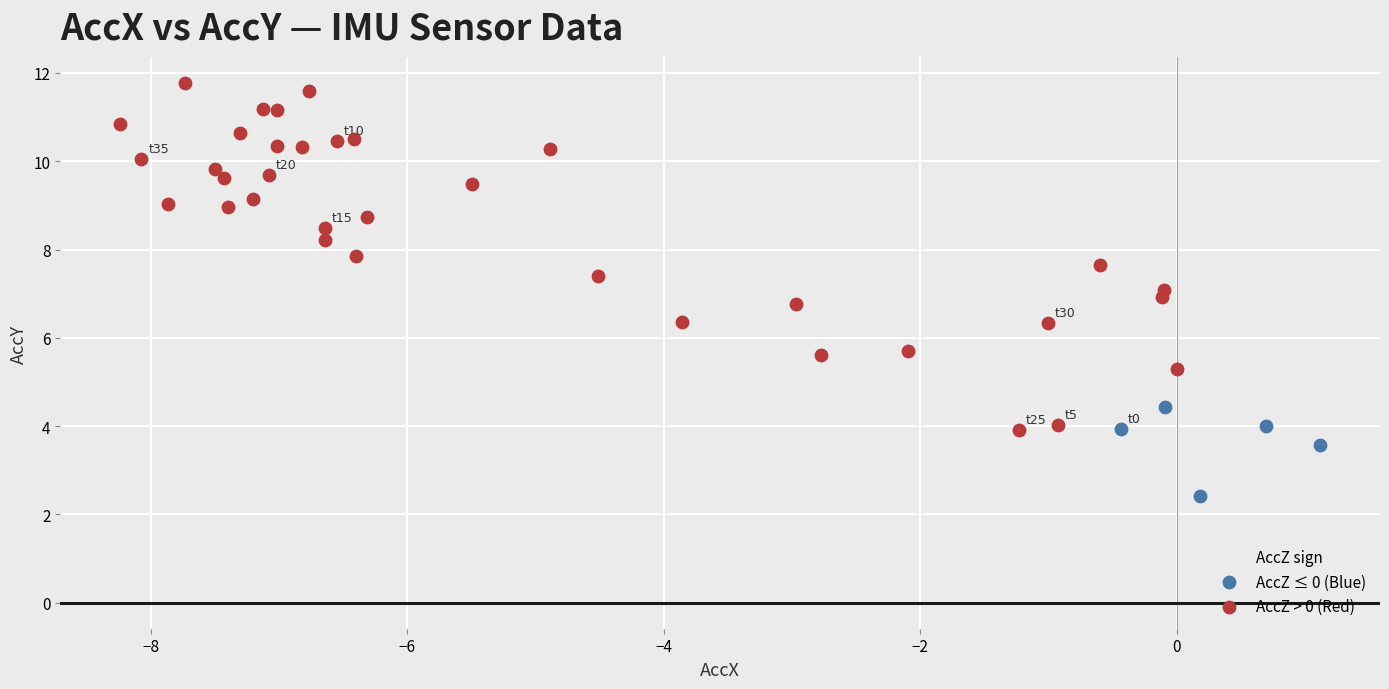

Which series has the widest spread of Y values?

AccZ > 0 (Red)